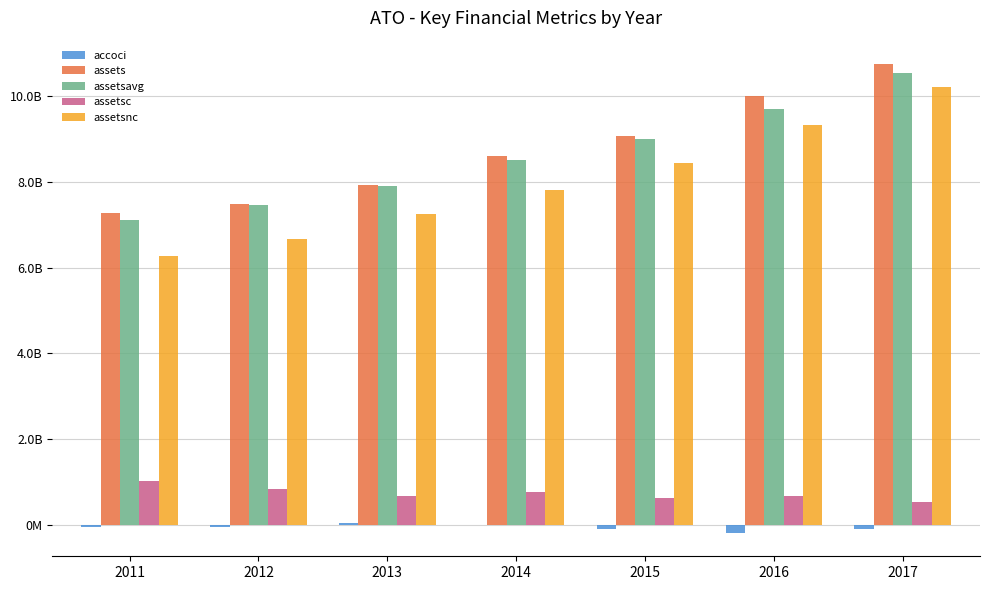

Which series has the largest total across all categories?

assets